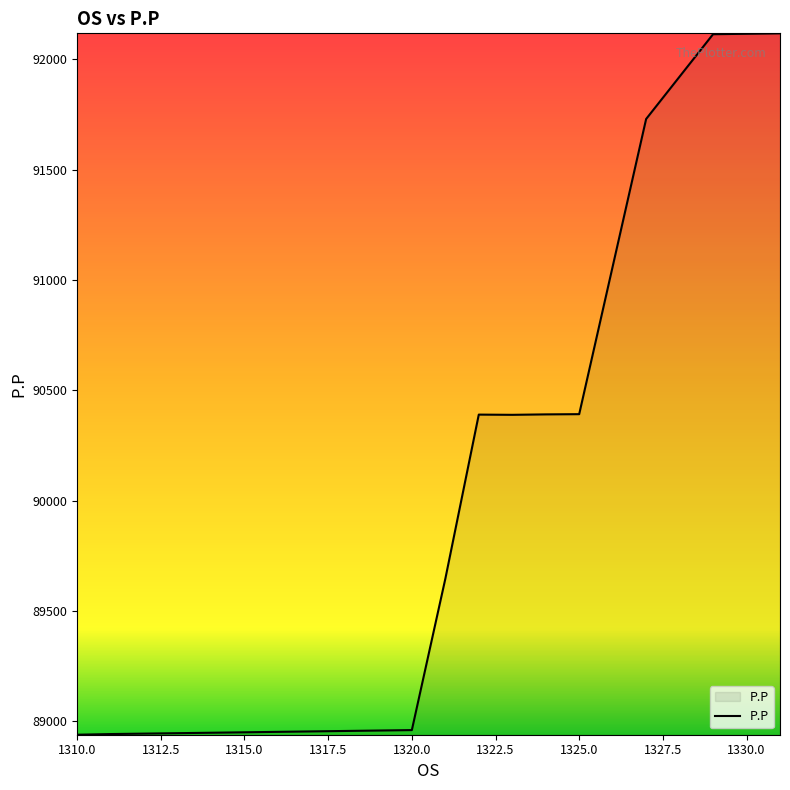

What is the smallest value displayed?

88940